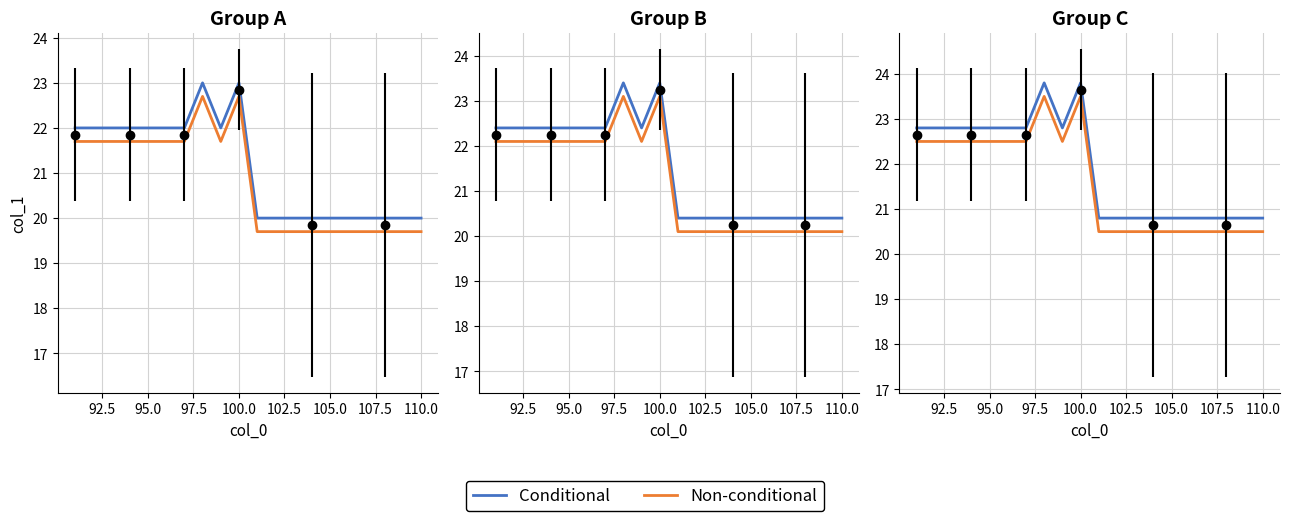

What is the sum of all Non-conditional values?

432.0